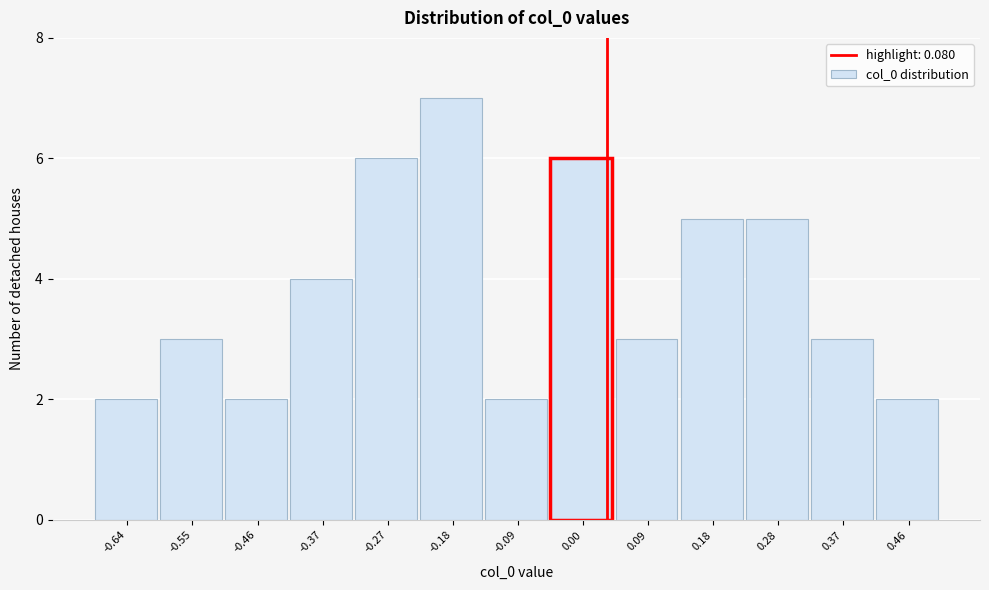

Reading left to right, what are all the values shown in this chart?

-0.64=2	-0.55=3	-0.46=2	-0.37=4	-0.27=6	-0.18=7	-0.09=2	0.00=6	0.09=3	0.18=5	0.28=5	0.37=3	0.46=2